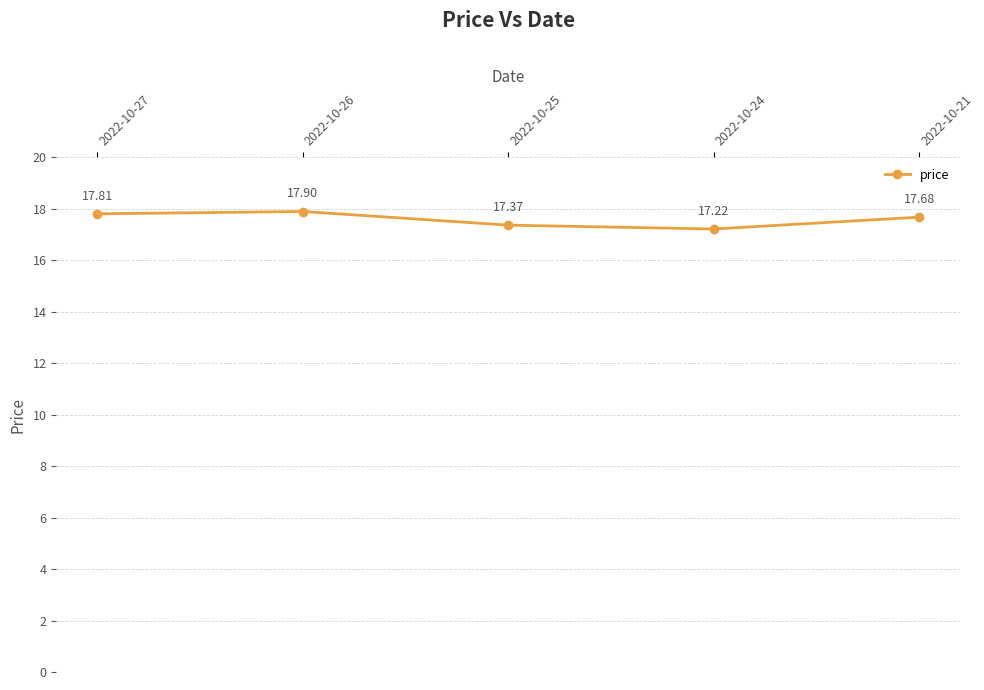

Reading left to right, extract all data points from this chart.

2022-10-27=17.8	2022-10-26=17.9	2022-10-25=17.4	2022-10-24=17.2	2022-10-21=17.7